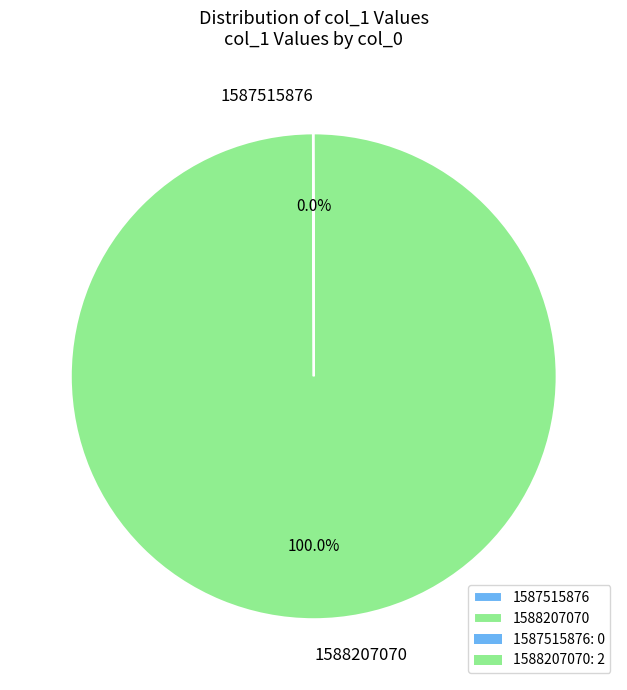

Is there a majority slice in this chart?

Yes